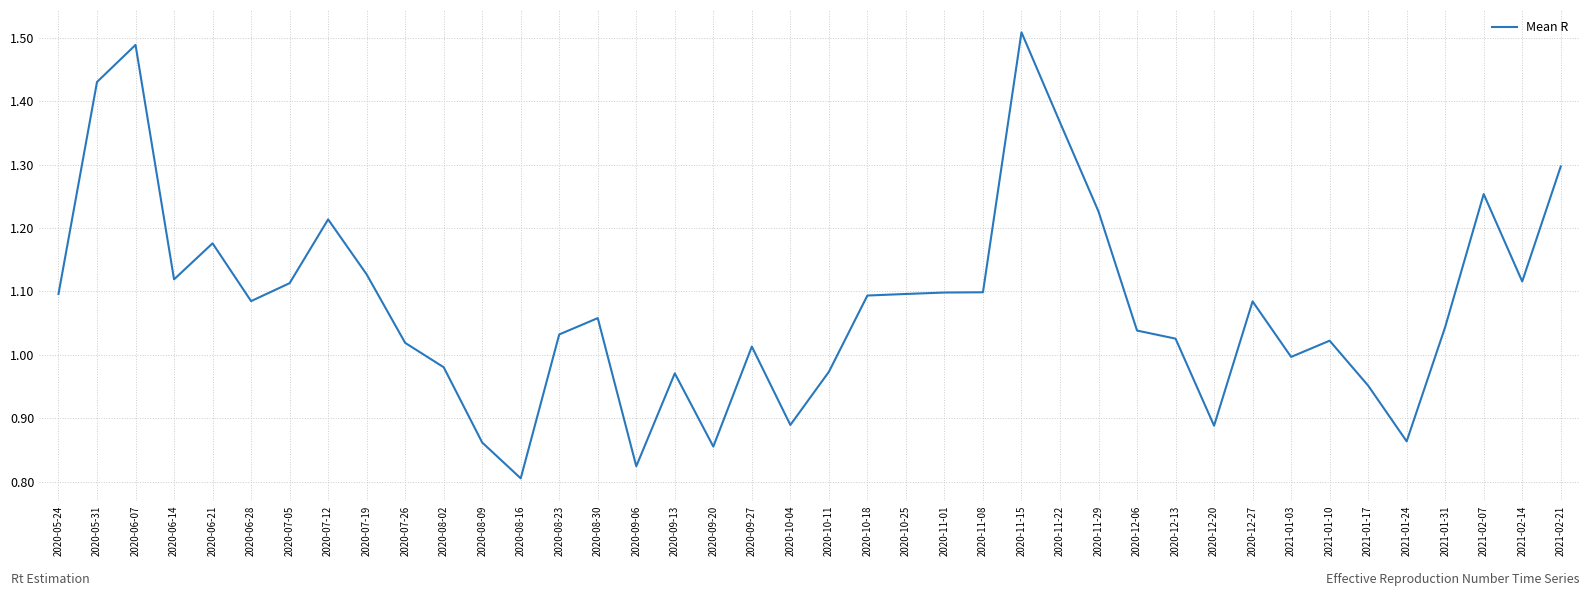

Is it true that the value at 2020-11-15 is 2.5?

False